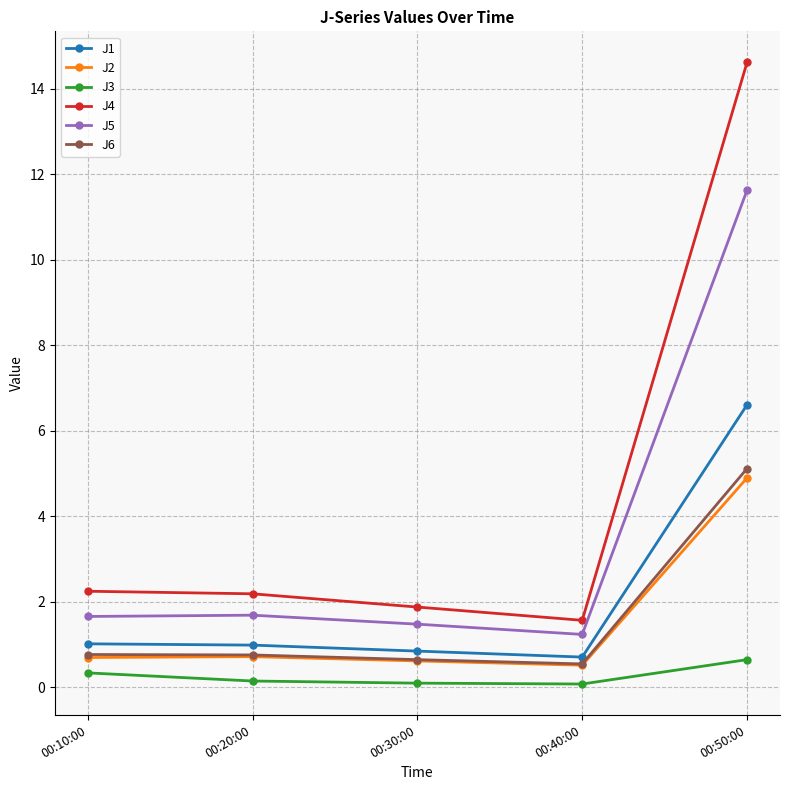

Which category has the highest value in the J3 series?

00:50:00